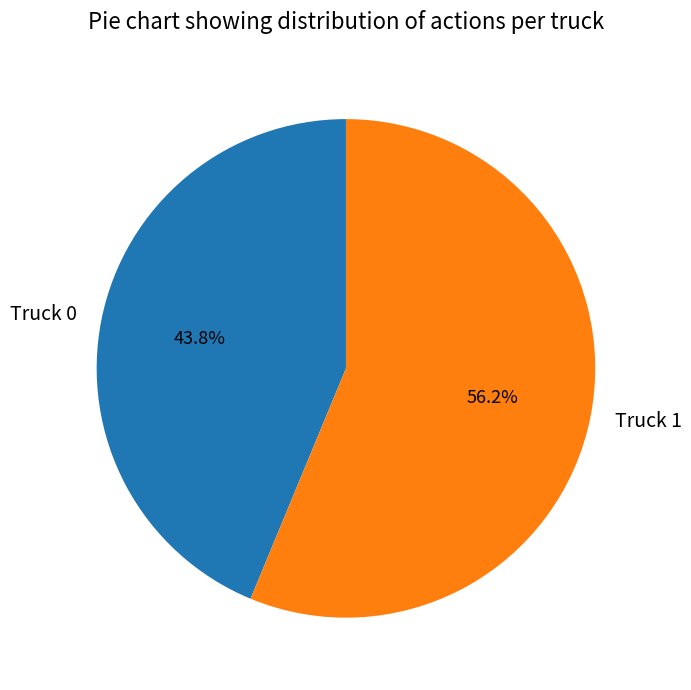

To the nearest percent, what is the combined percentage of Truck 0 and Truck 1?

100%